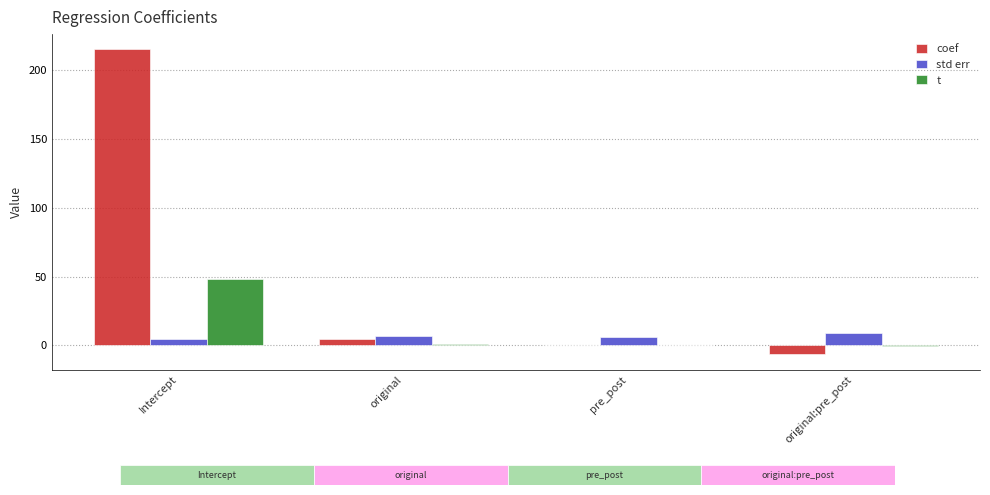

What position from the left is original?

2